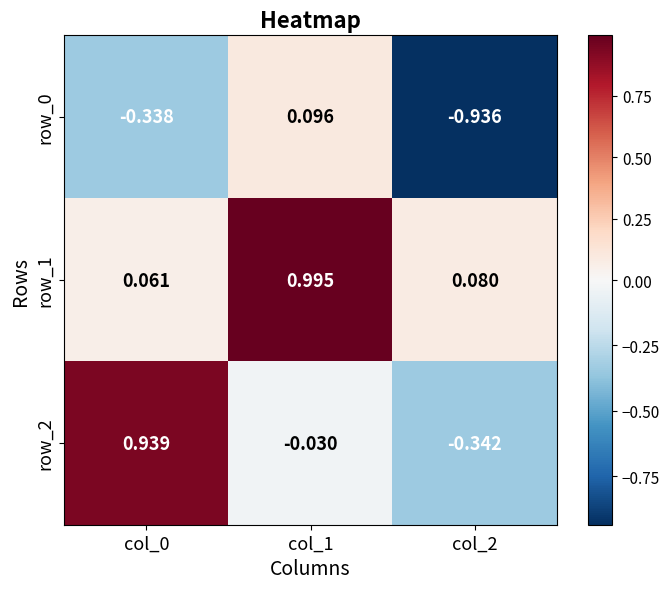

Is the value of row_1 at col_0 greater than the value of row_0 at col_0?

Yes